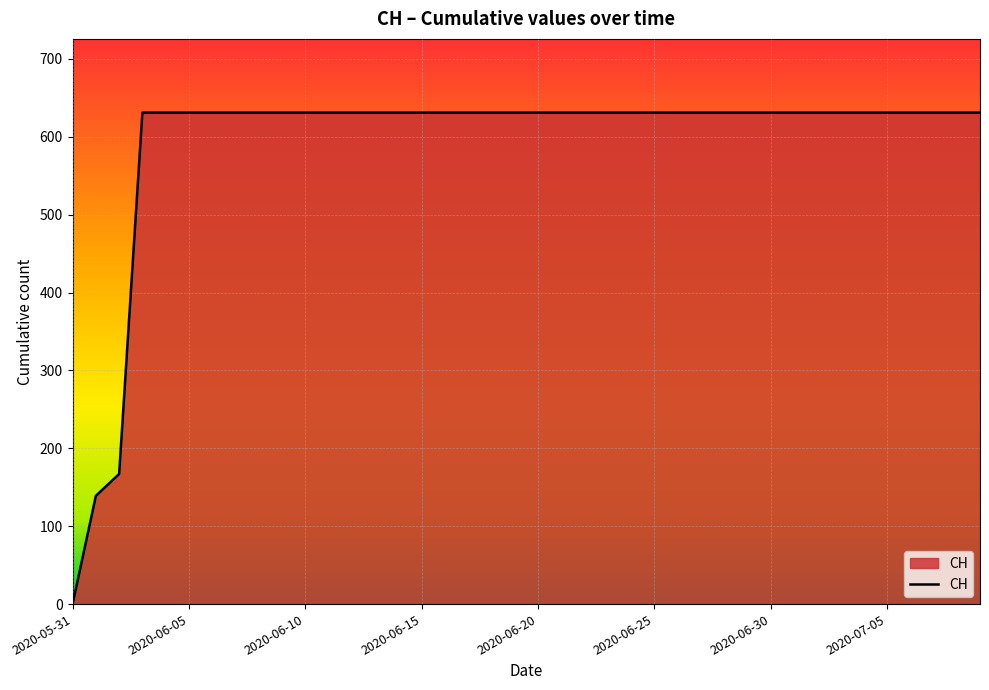

What is the difference between the maximum and minimum values?

631